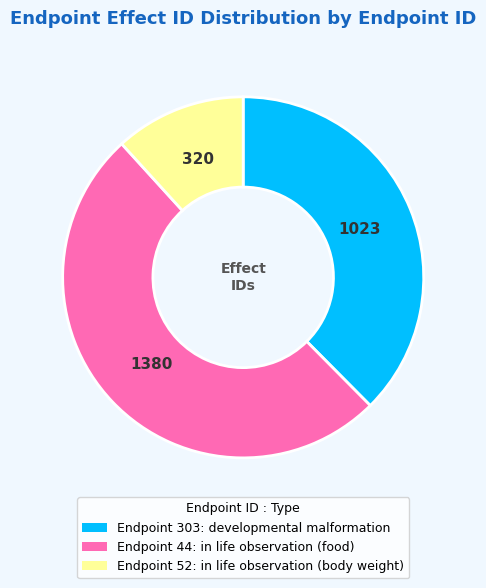

True or false: Endpoint 303: developmental malformation accounts for 38% of the total.

True